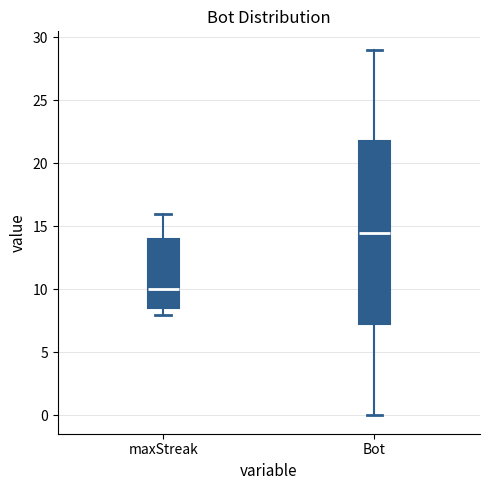

Where does the upper whisker of the box for maxStreak end on the y-axis? The values are not printed on the chart, so give them approximately, as read against the axis.

16.0